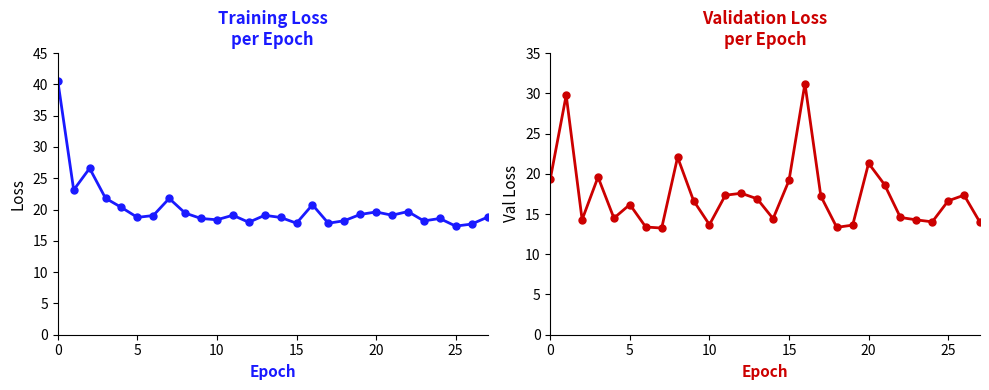

What is the sum of all loss values?

566.2